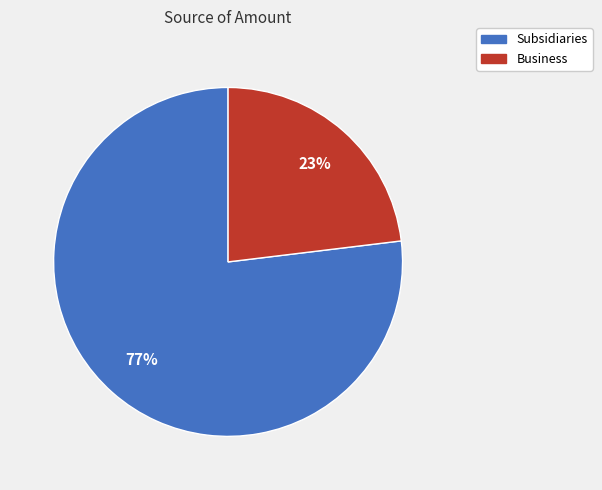

Which has a higher value, Subsidiaries or Business?

Subsidiaries